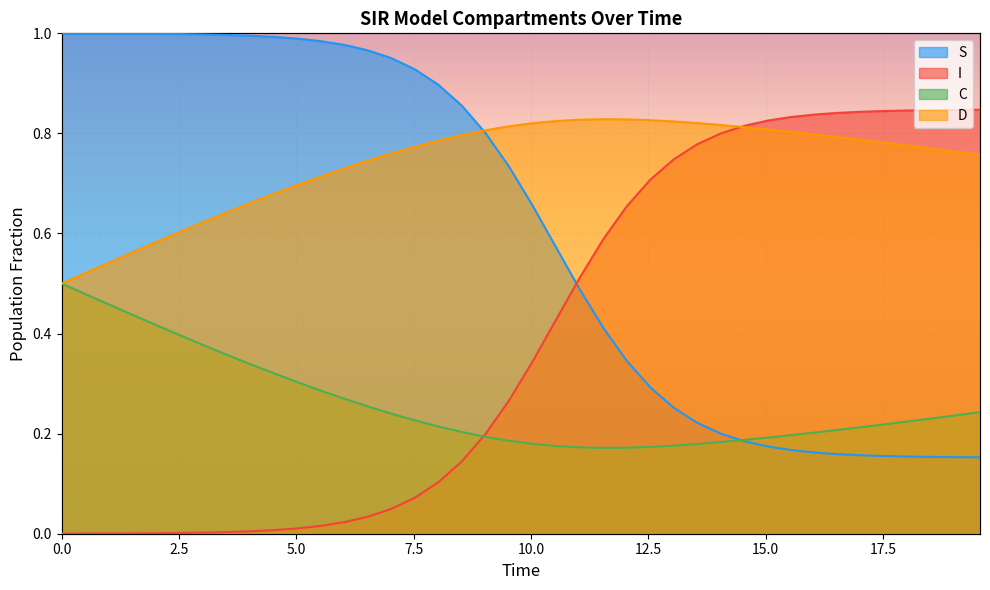

What position from the left is 10.0?

5